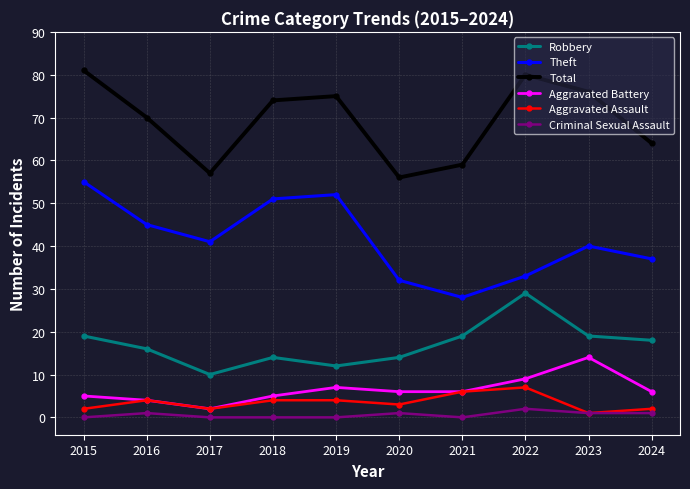

At how many categories does at least one series exceed 28?

10